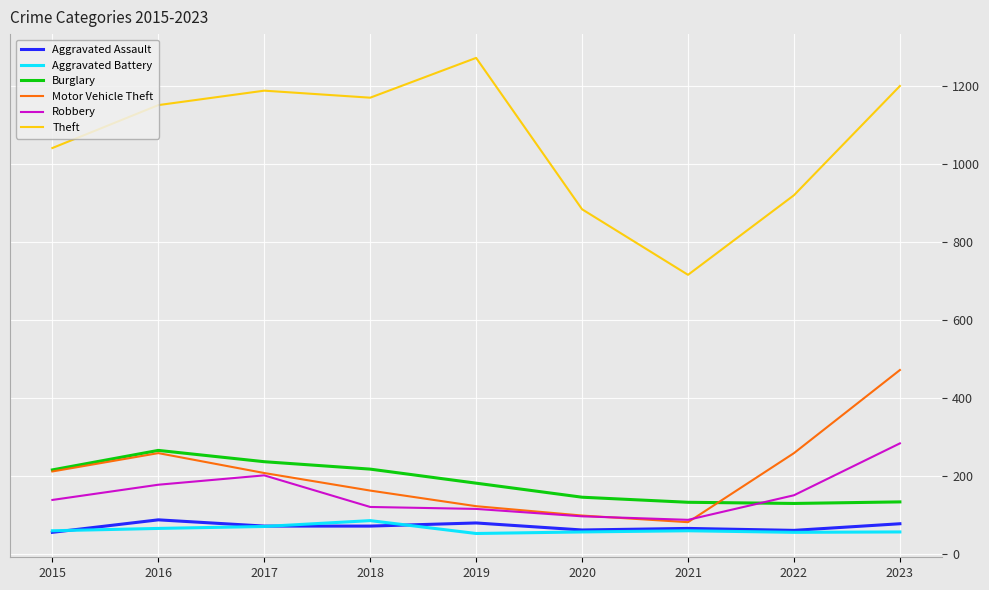

The value of Motor Vehicle Theft at 2016 is 450. True or false?

False